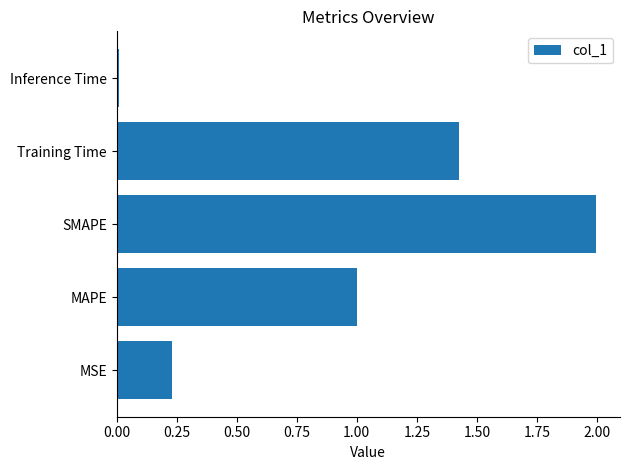

Which has a higher value, Inference Time or Training Time?

Training Time